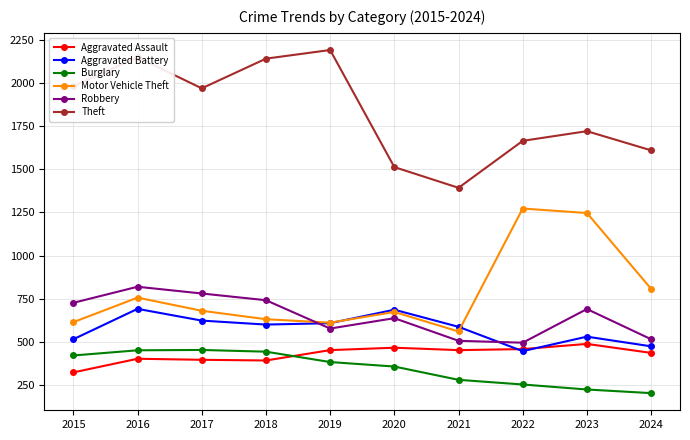

What is the value of the Aggravated Battery point at the 7th from the left?

587